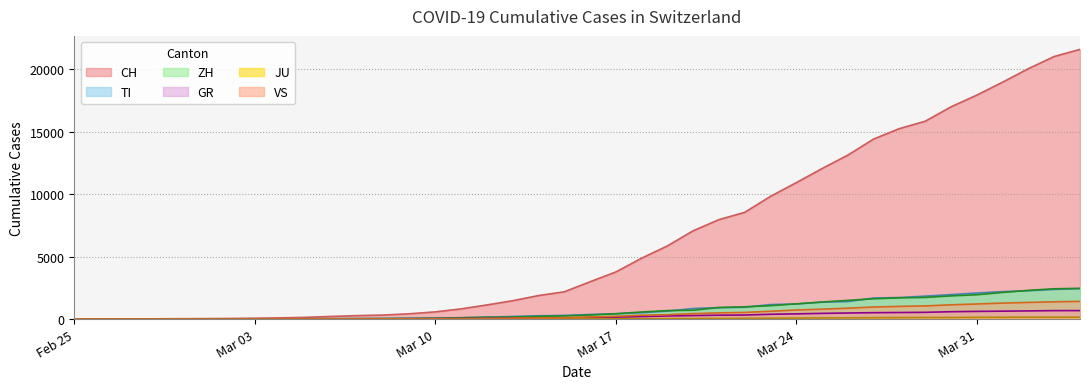

Which series has the largest total across all categories?

CH